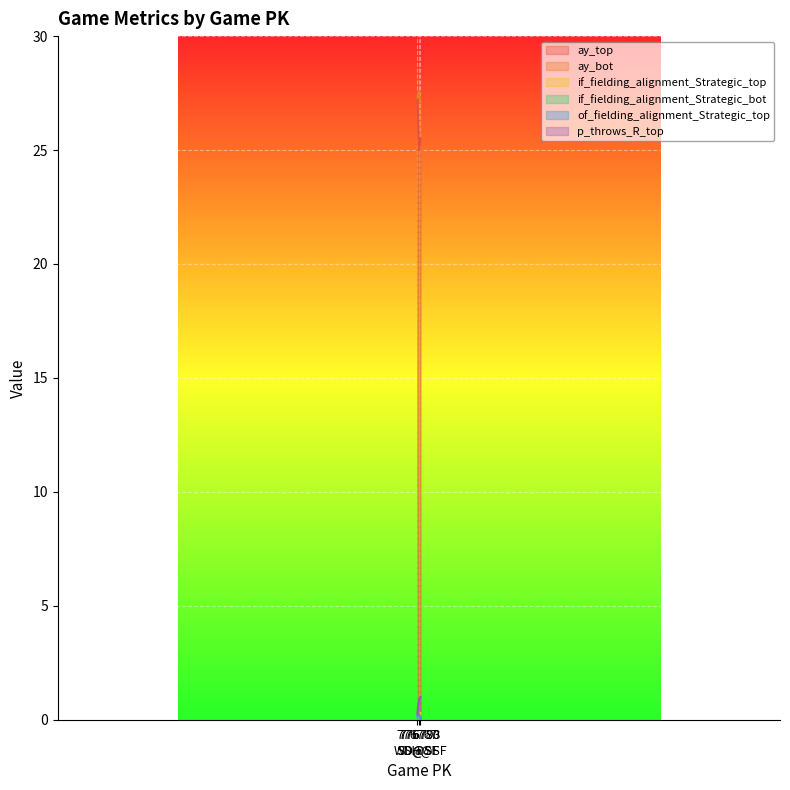

How many lines are shown in the chart?

6